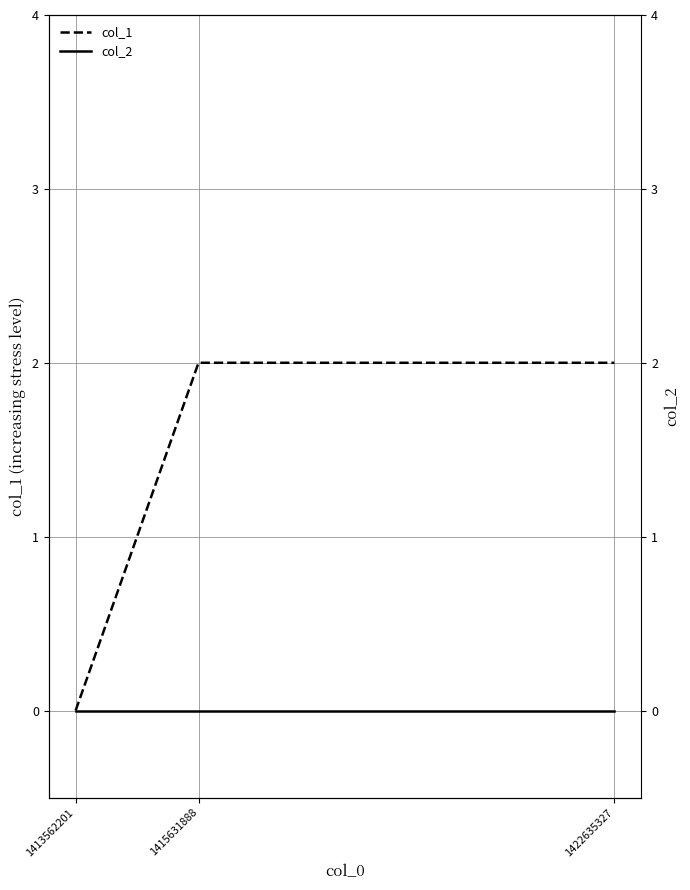

Which series has the widest spread of values?

col_1